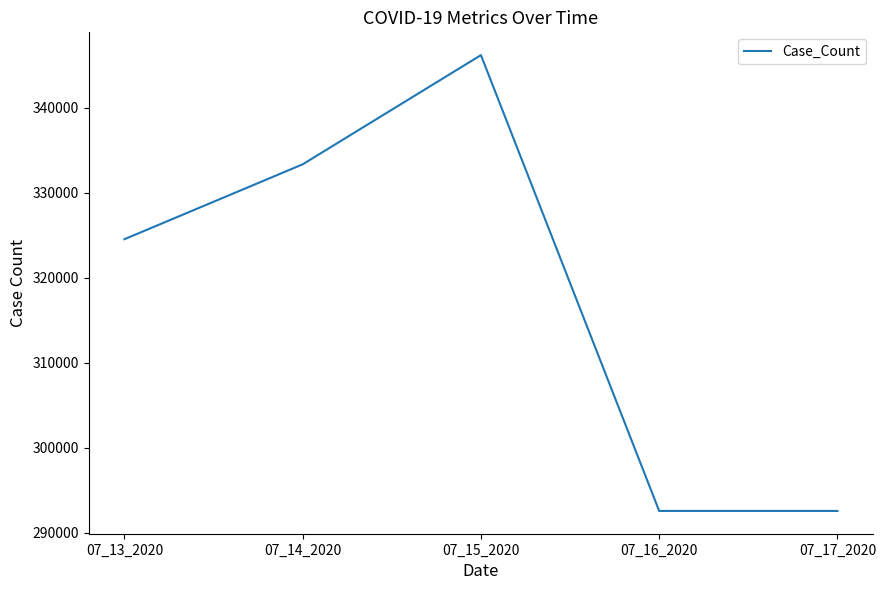

The value at 07_17_2020 is 157130. True or false?

False